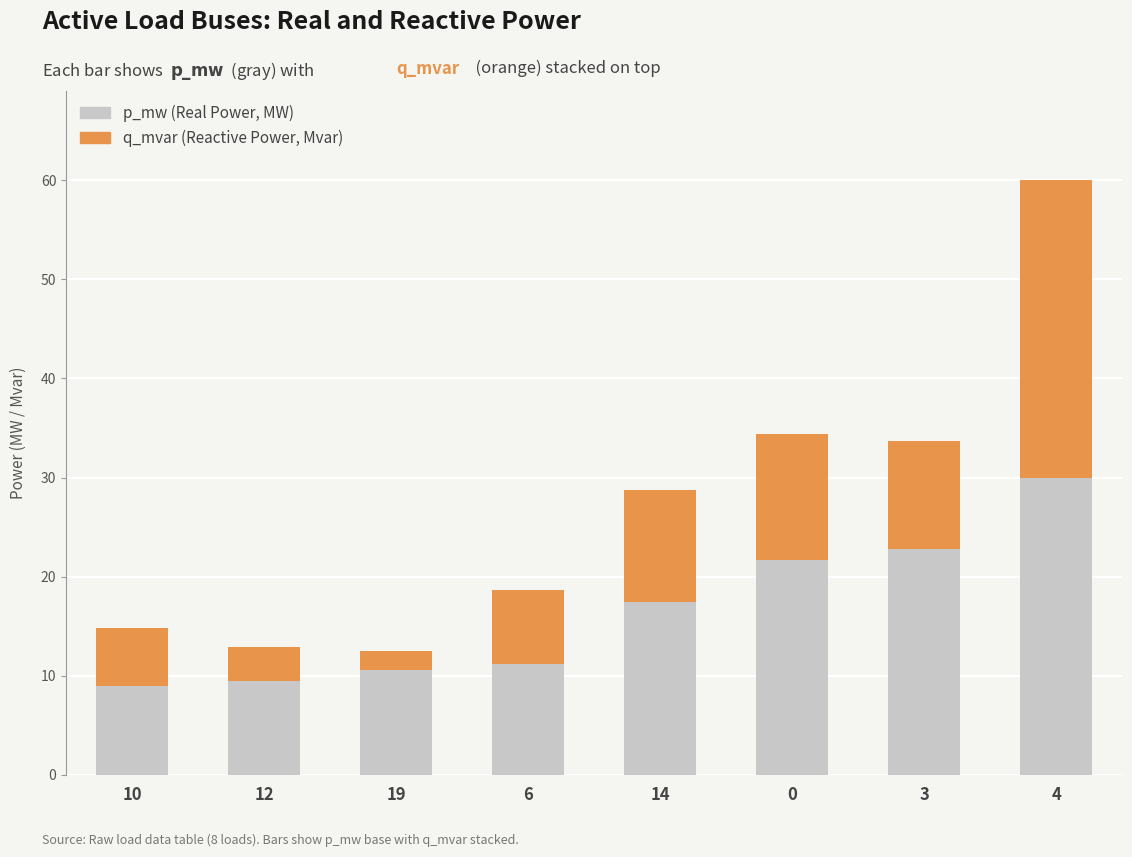

What is the total value across all series at 3?

33.7